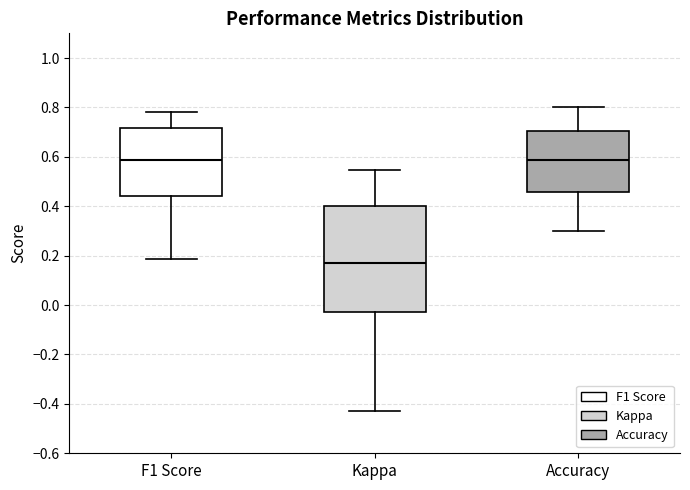

Which box has the lowest median line?

Kappa